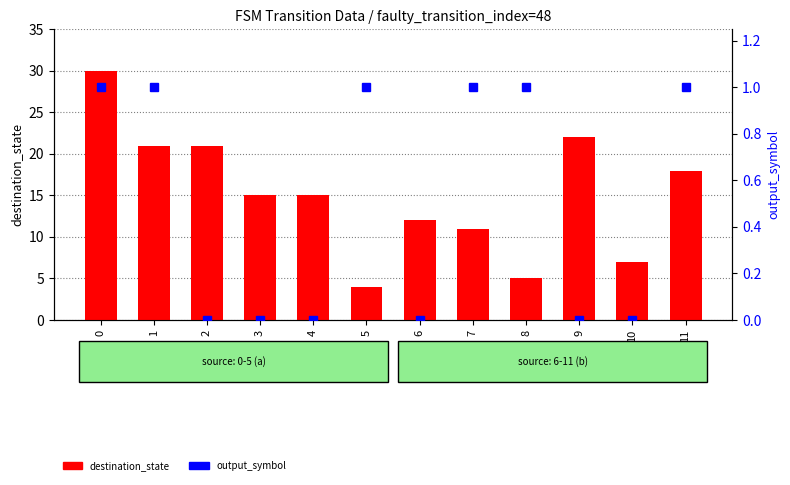

At which label is destination_state closest to 17?

11